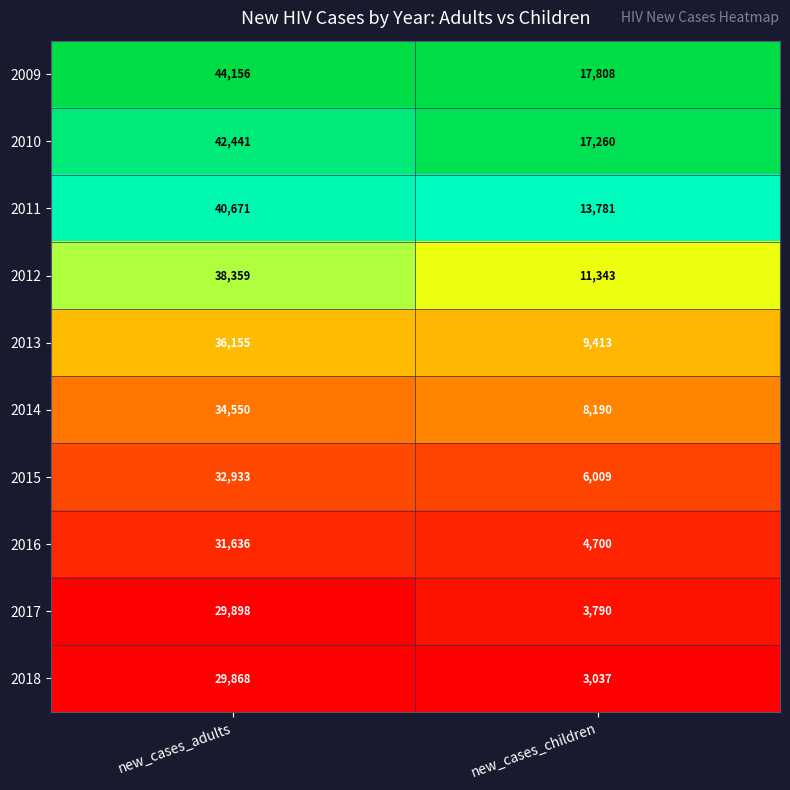

Between new_cases_adults and new_cases_children, which series saw the biggest shift?

2012